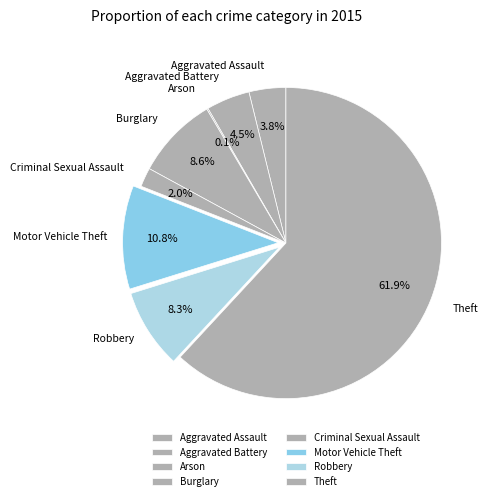

True or false: Robbery accounts for 8% of the total.

True